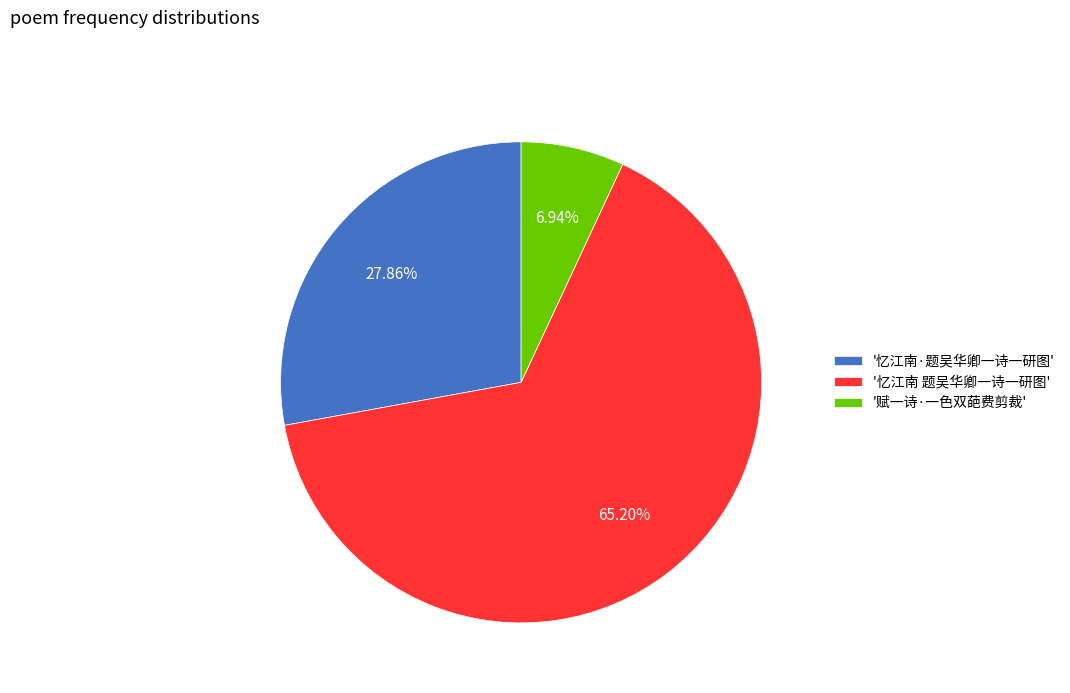

Rank the categories by value from highest to lowest.

'忆江南 题吴华卿一诗一研图', '忆江南·题吴华卿一诗一研图', '赋一诗·一色双葩费剪裁'